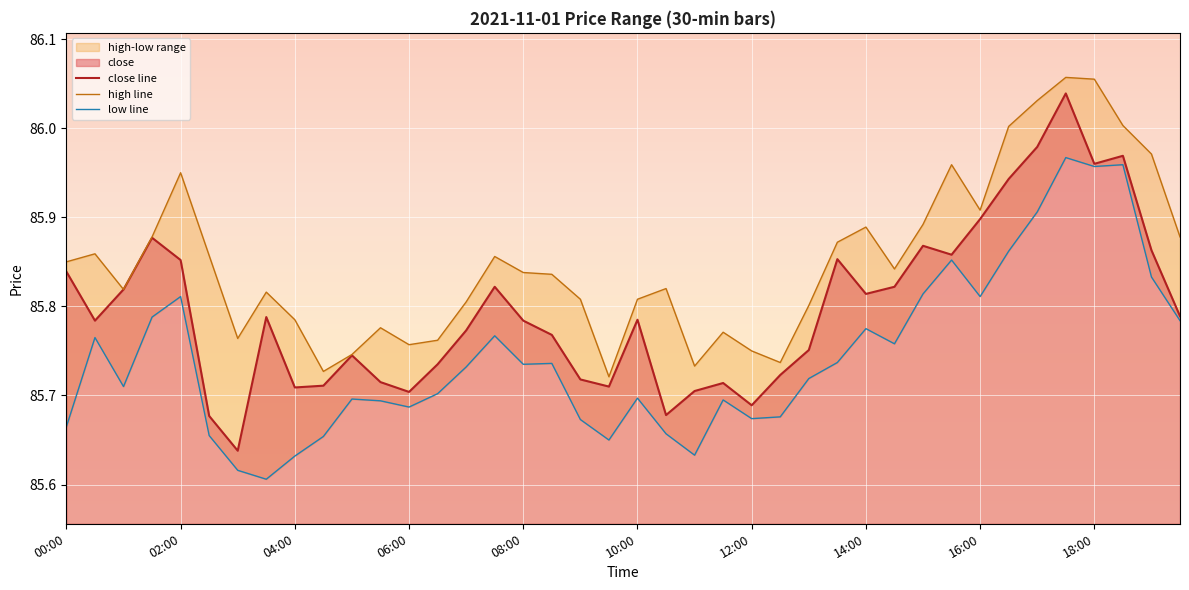

How many distinct data groups are displayed?

3